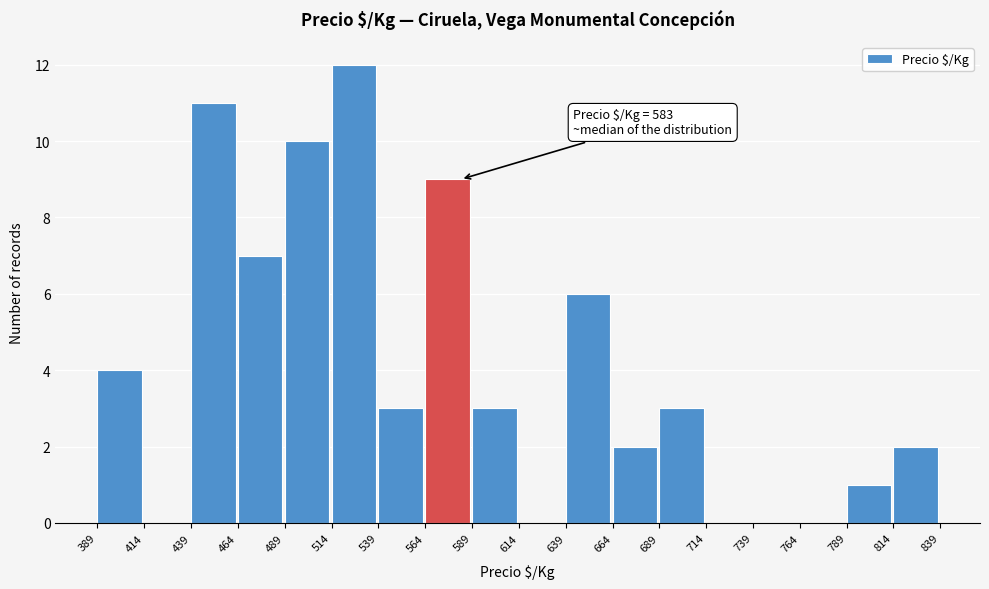

Over which range of the x-axis is the bar tallest?

514 to 539